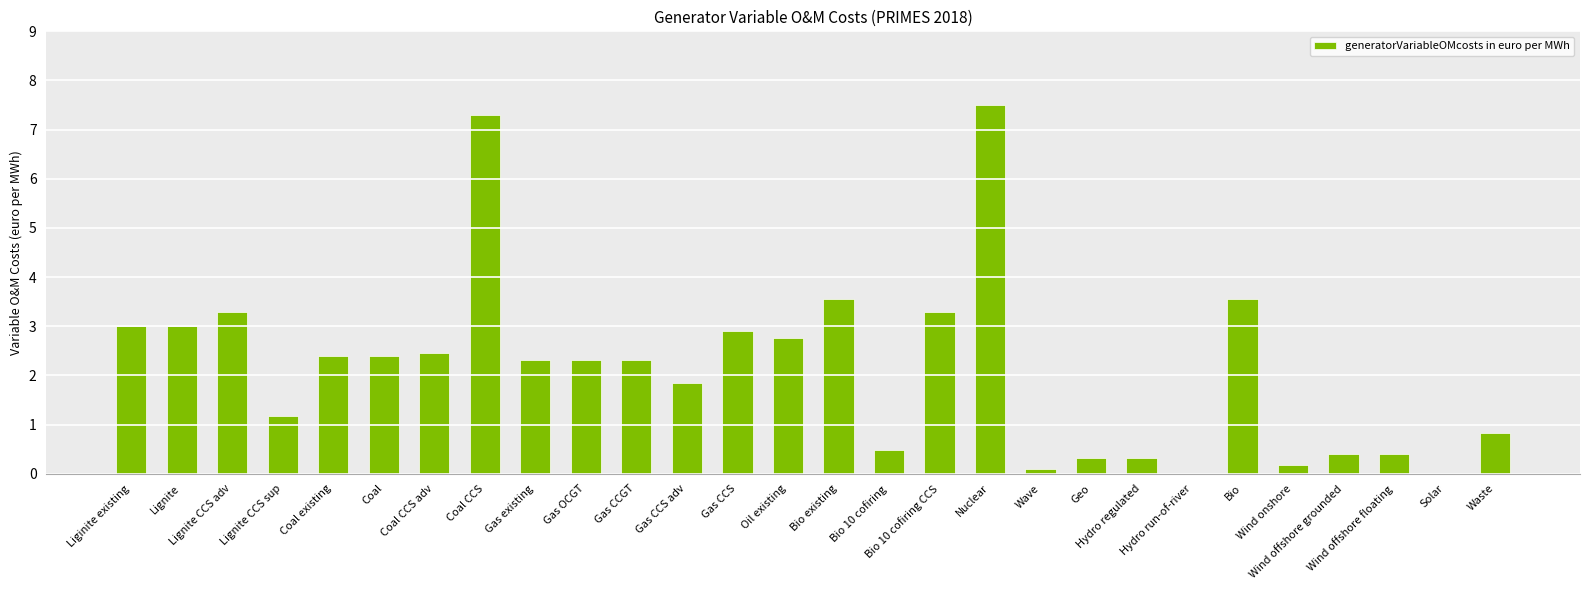

Count the number of values greater than 2.

16